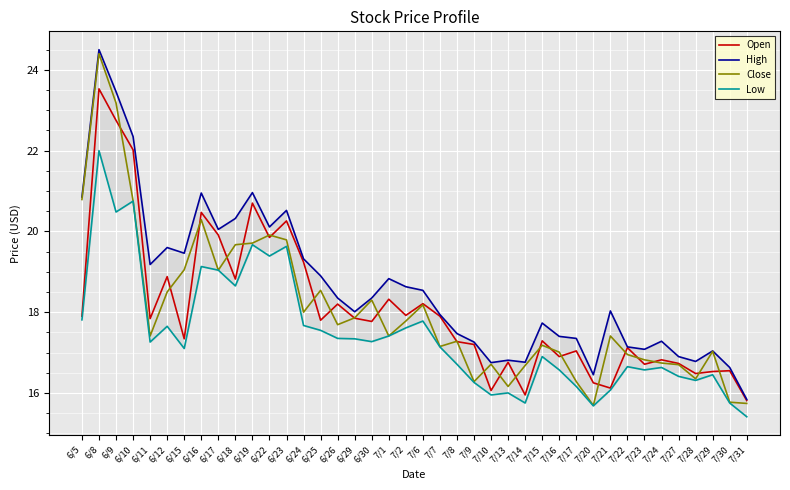

At which category does the chart reach its peak across all series?

6/8